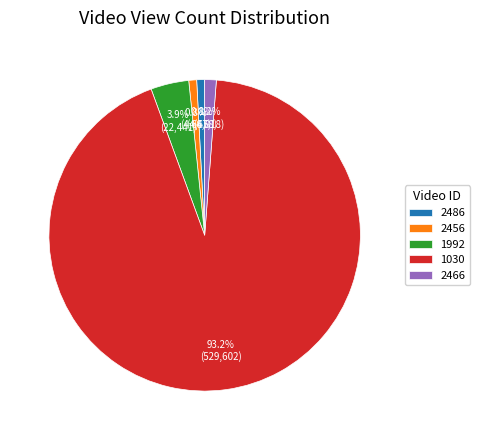

The 1992 slice represents 18% of the pie. True or false?

False